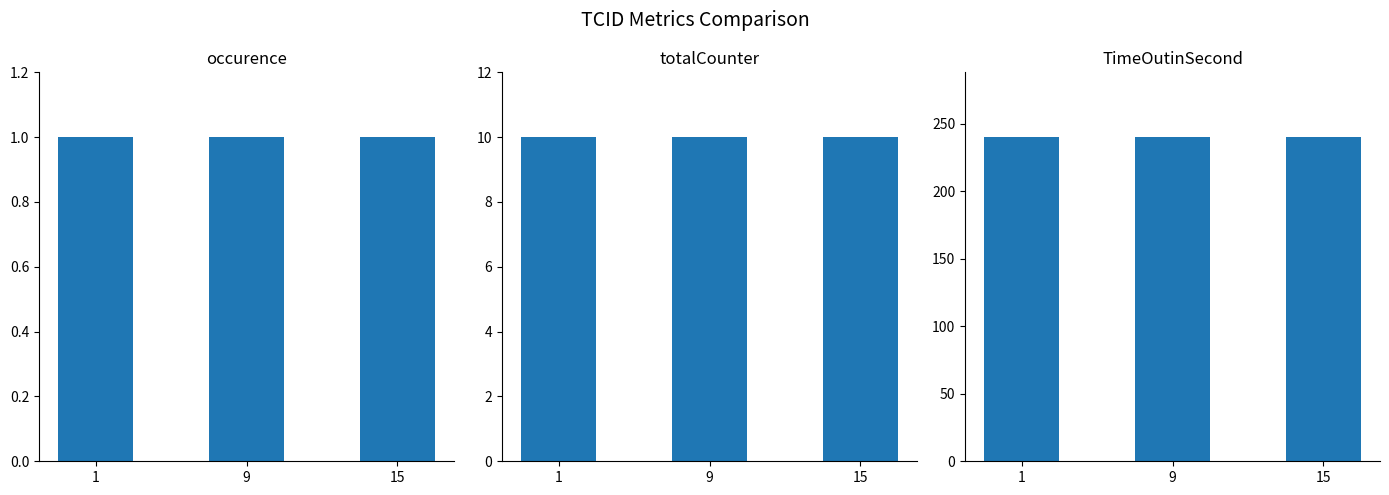

At 15, list the series in order from smallest to largest.

occurence, totalCounter, TimeOutinSecond